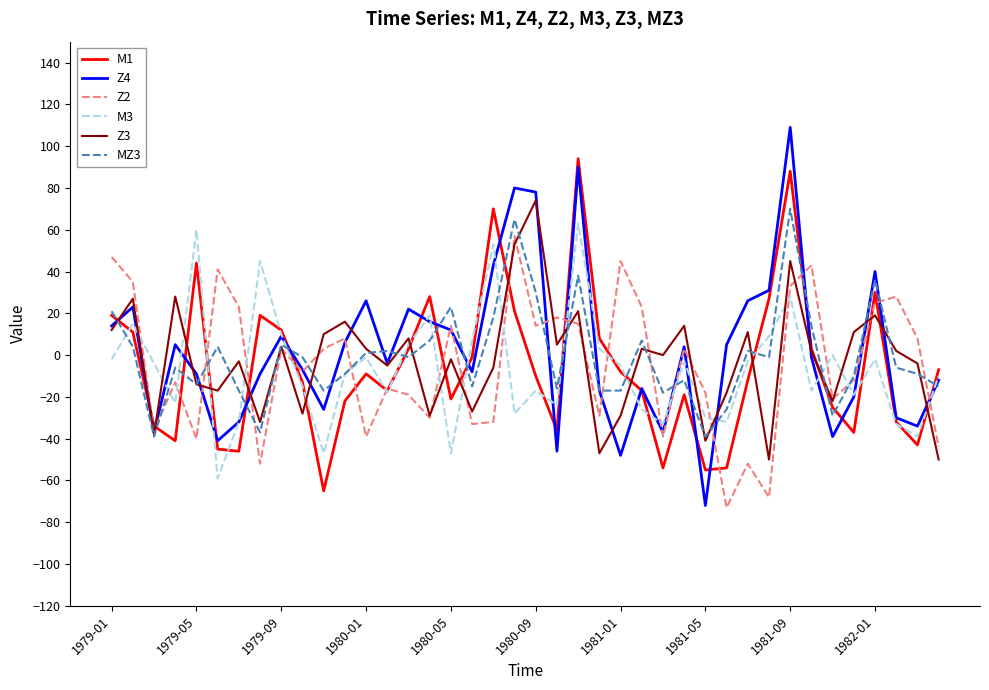

At how many categories does at least one series exceed 97?

1